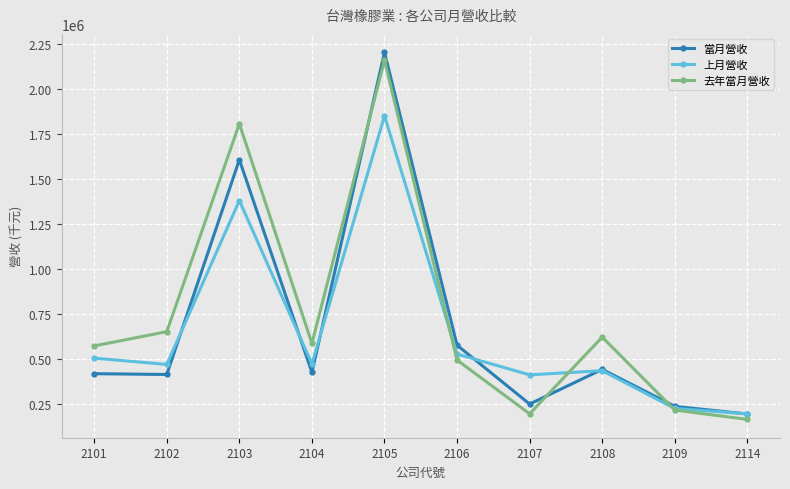

Where is 去年當月營收 nearest to the value 1161535?

2102